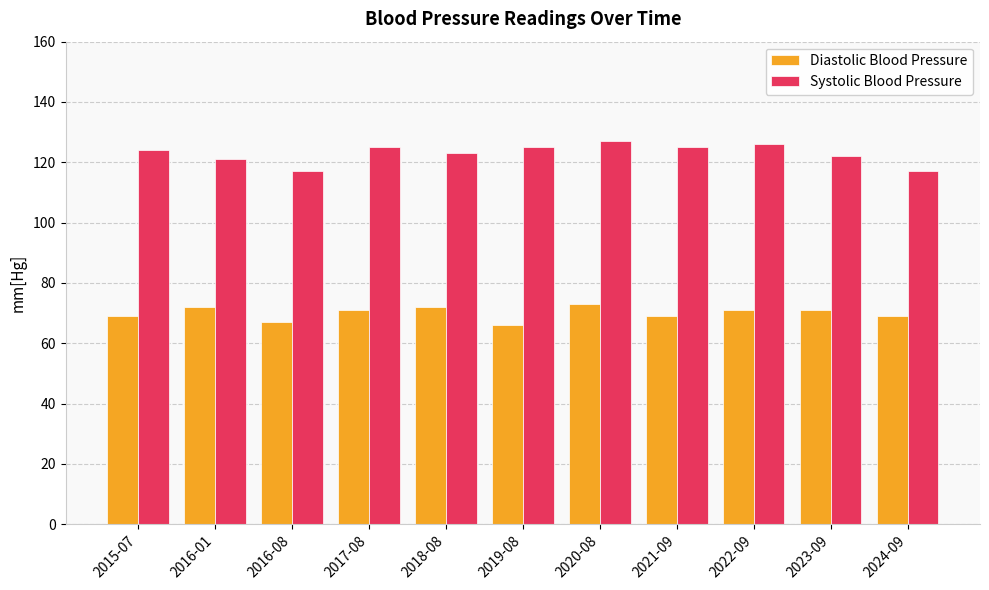

What is the sum of the Diastolic Blood Pressure values at 2022-09 and 2023-09?

142